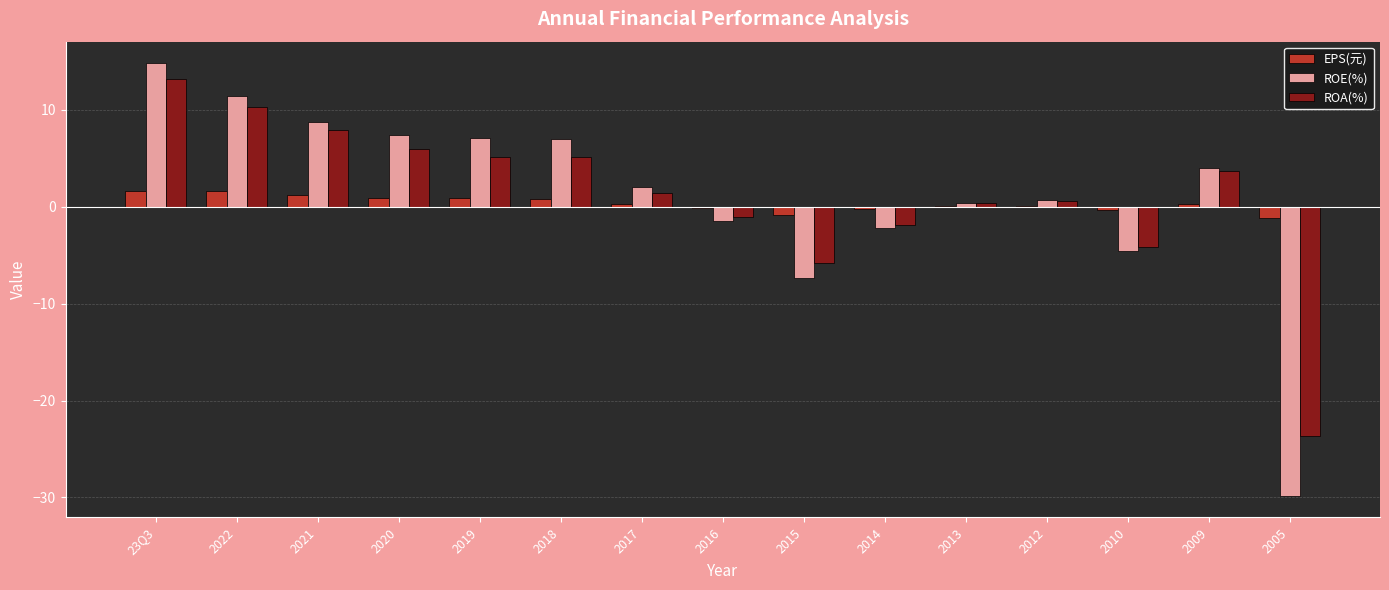

What is the maximum value for ROE(%)?

14.8